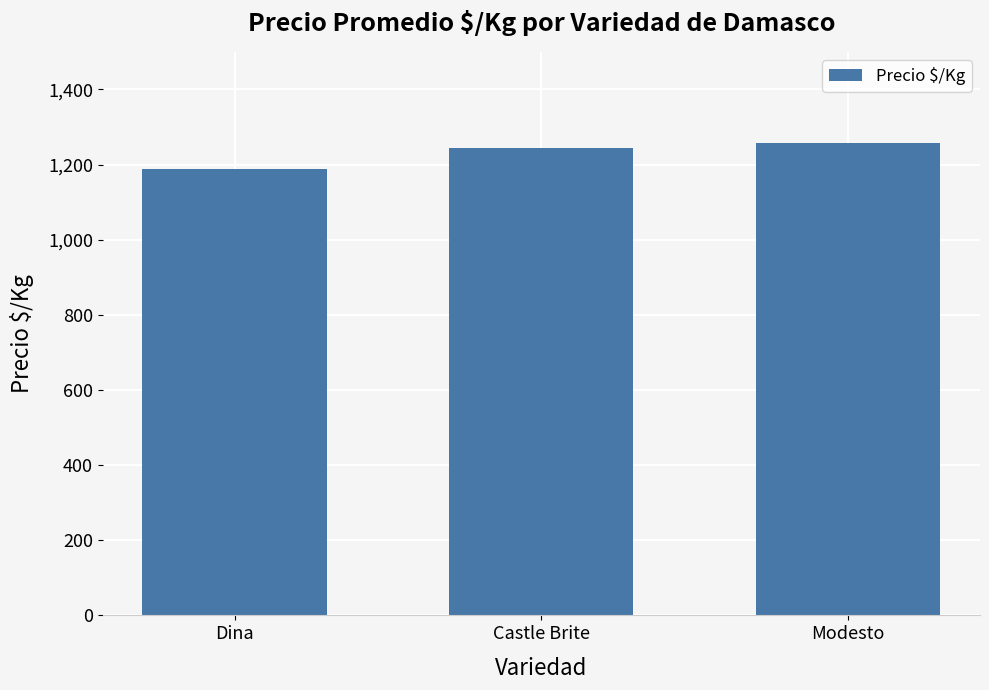

Rank the categories by value from highest to lowest.

Modesto, Castle Brite, Dina